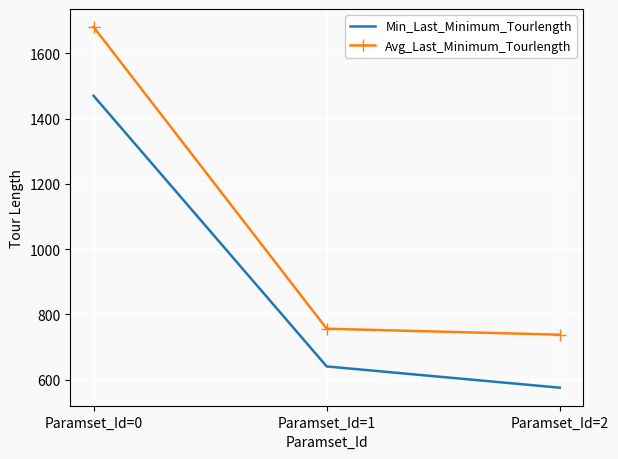

True or false: Avg_Last_Minimum_Tourlength has a value of 466.8 at Paramset_Id=1.

False